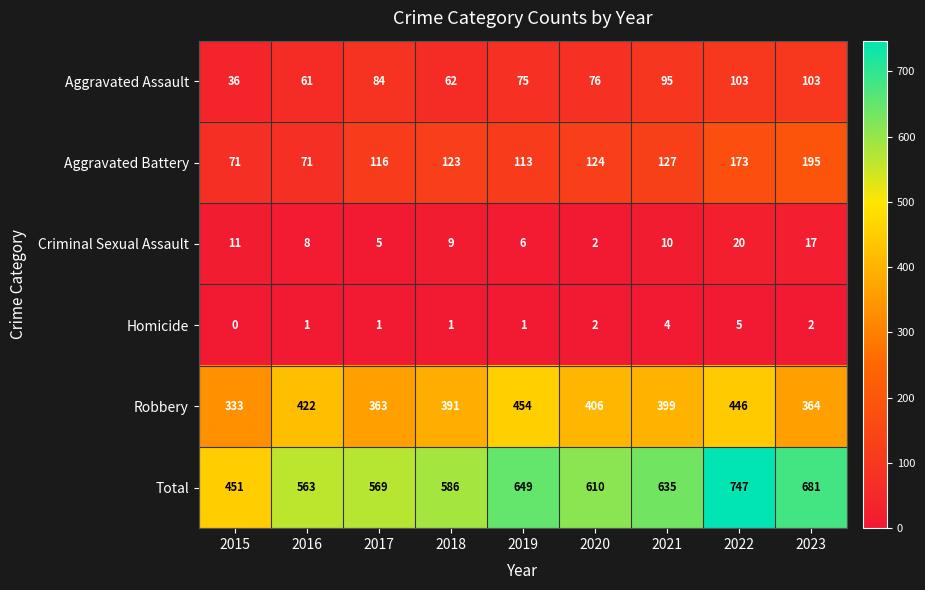

Rank the series by their maximum value, from highest to lowest.

Total, Robbery, Aggravated Battery, Aggravated Assault, Criminal Sexual Assault, Homicide